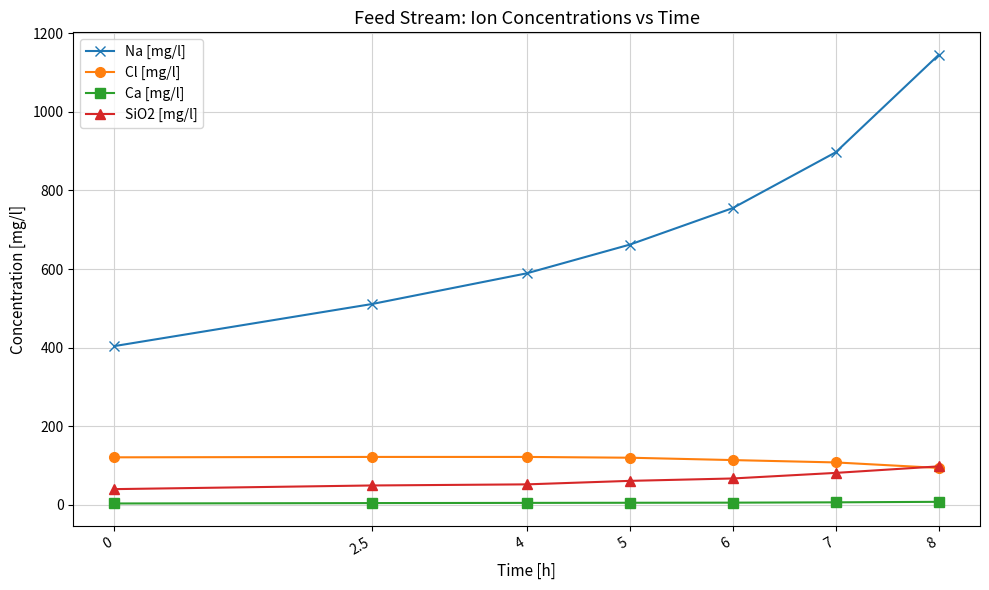

True or false: Ca [mg/l] and Cl [mg/l] cross at least once.

False